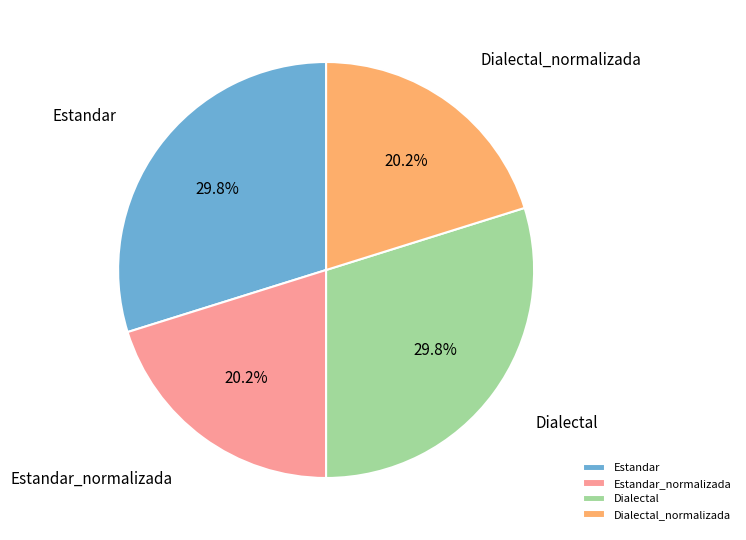

Combined, do Estandar and Dialectal account for over 50%?

Yes